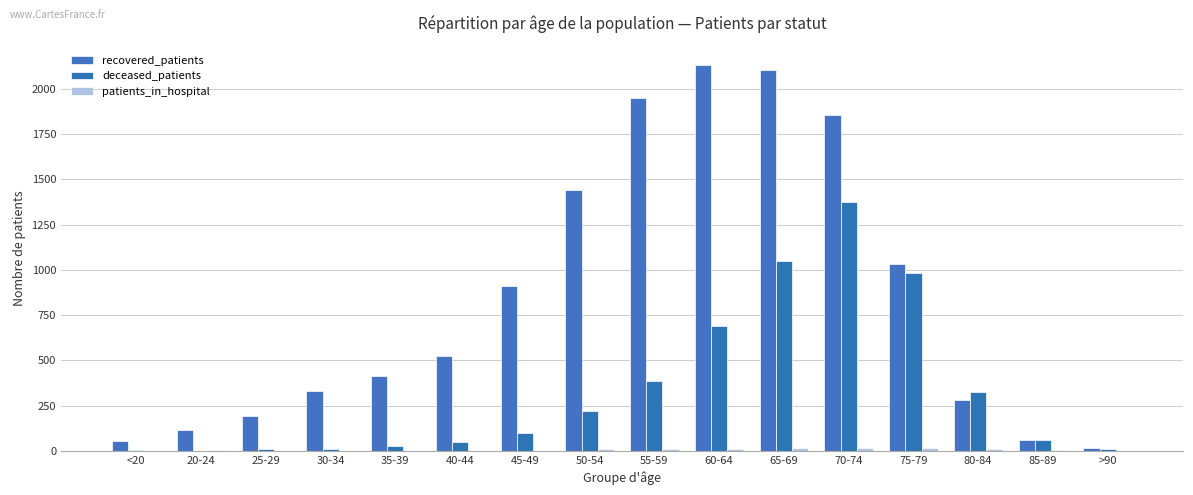

Are the bars horizontal?

No